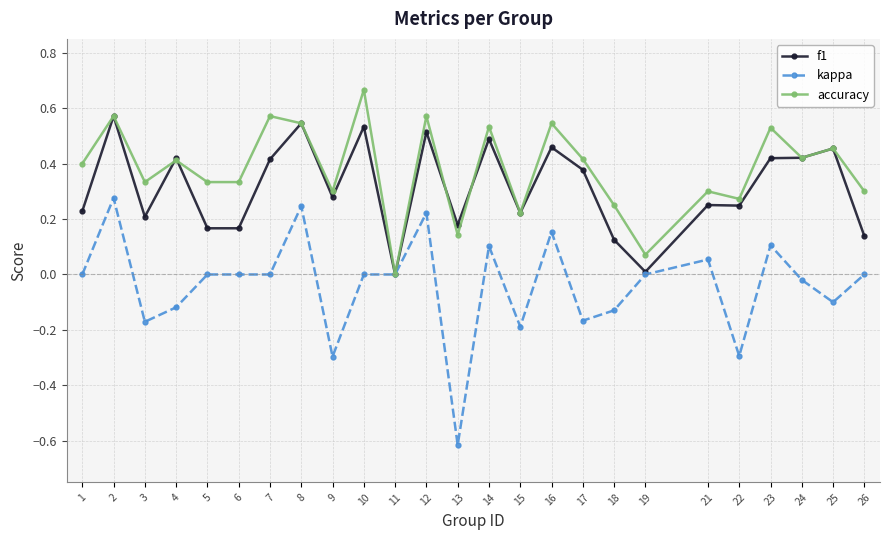

Where is the first local minimum for f1?

3